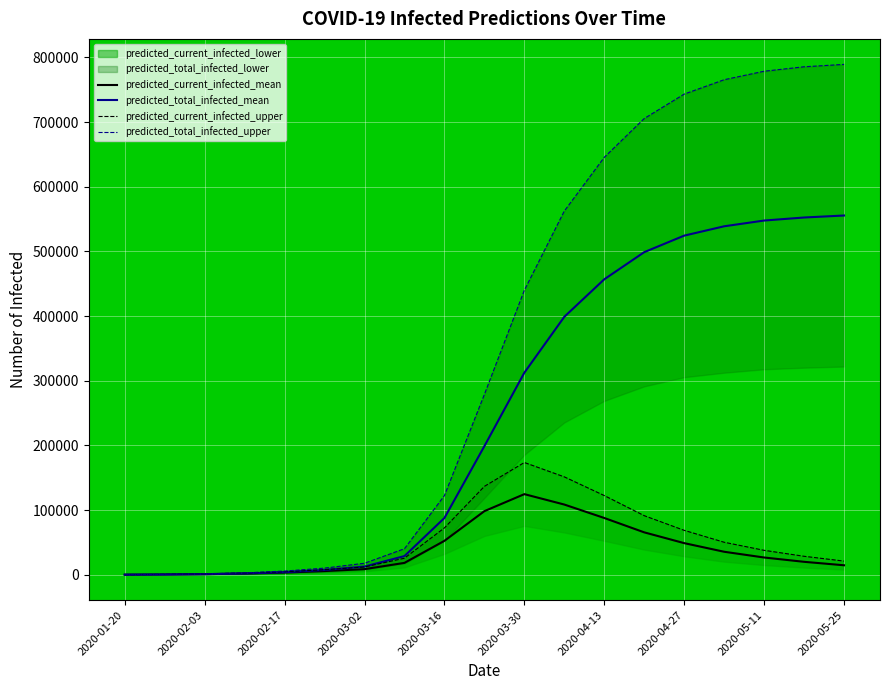

True or false: predicted_total_infected_mean has more than 1 points higher than both neighbors.

False